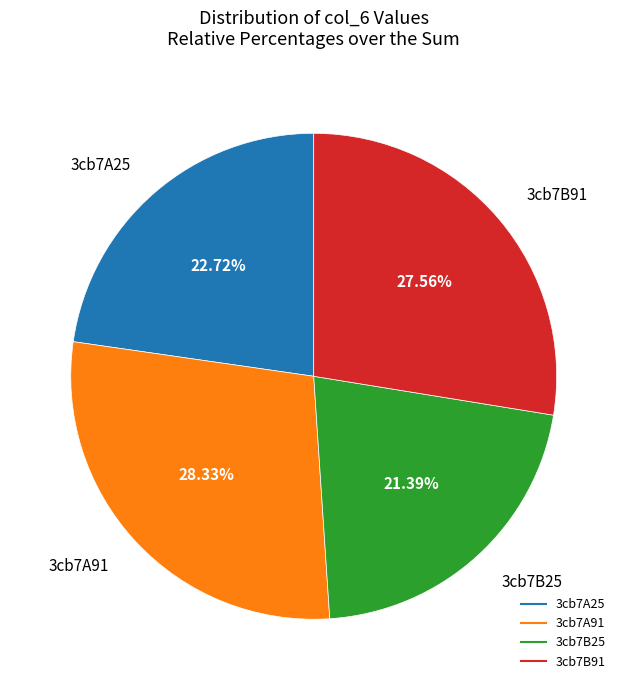

Which category has the smallest portion of the pie?

3cb7B25